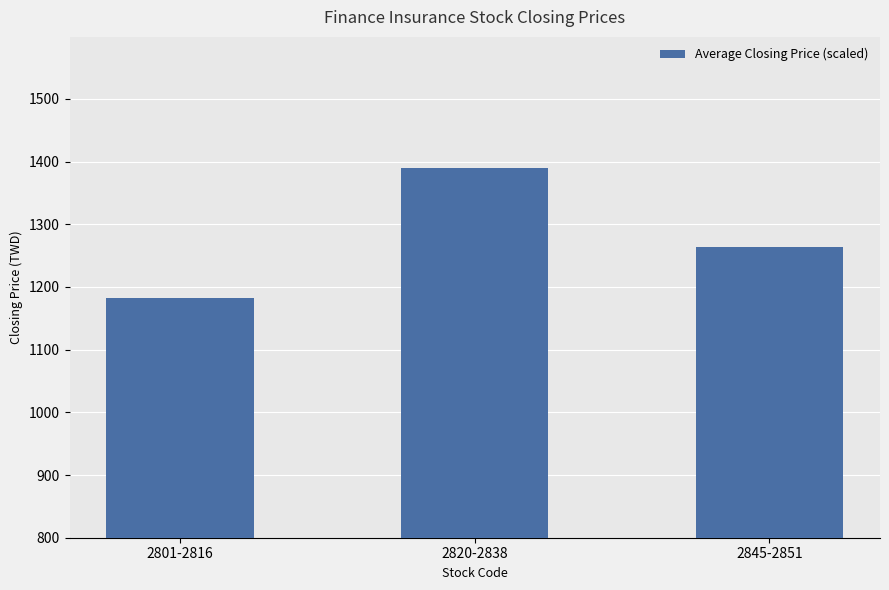

What is the ratio of the value at 2820-2838 to the value at 2845-2851?

1.1